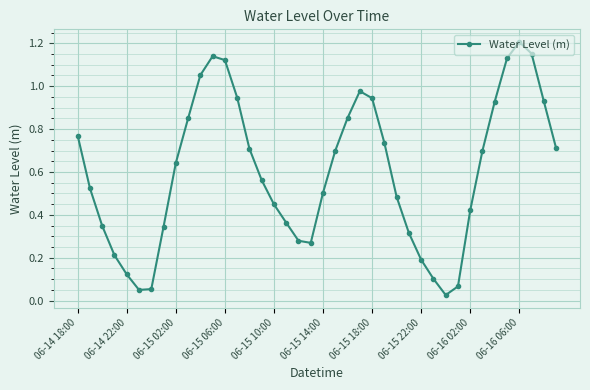

What is the sum of all values?

23.9